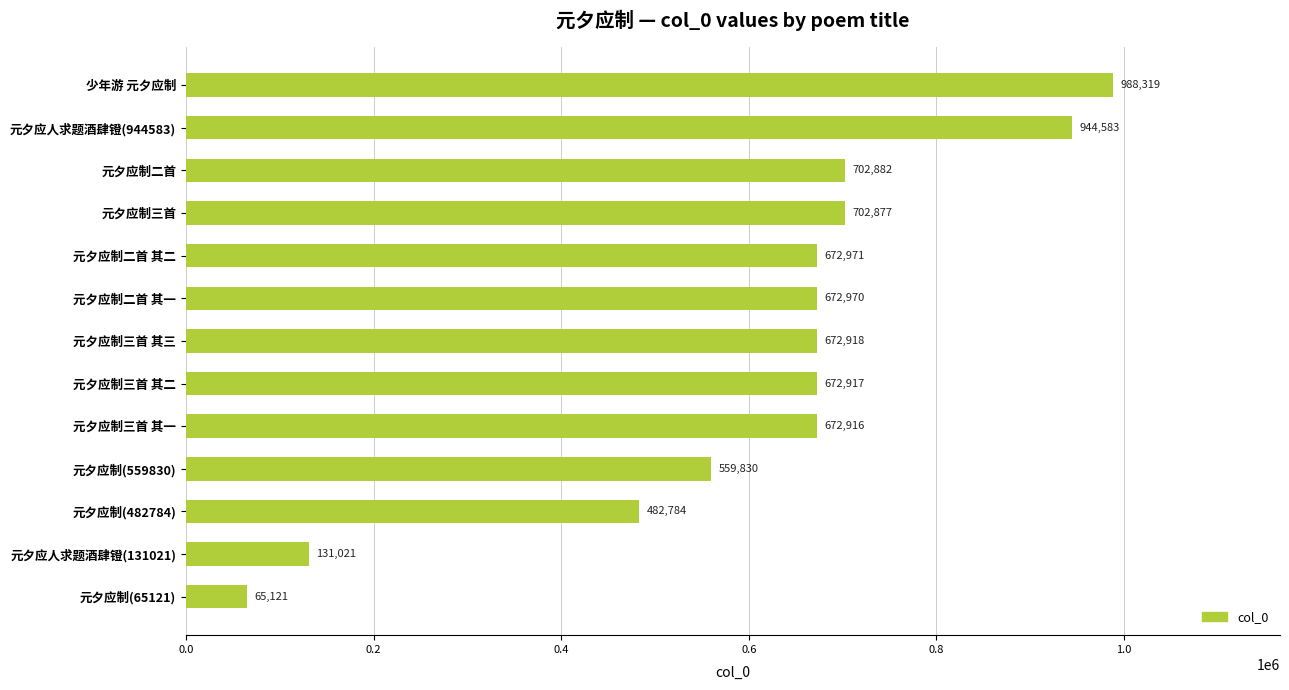

What is the change in value from 元夕应制(65121) to 元夕应制三首 其二?

+607796